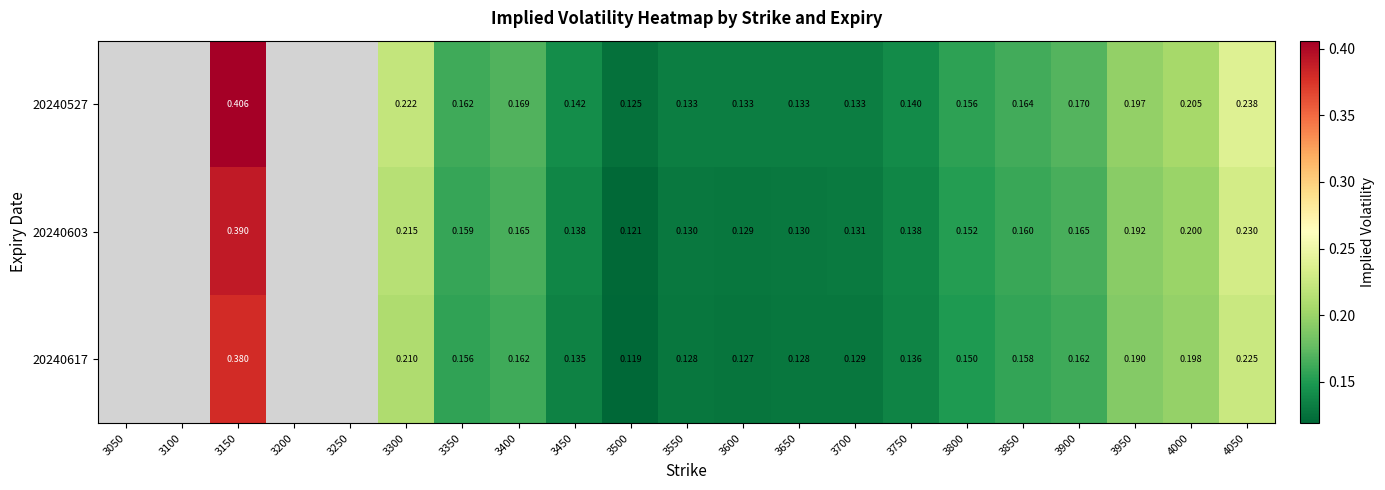

Is the value of 20240617 at 3450 greater than the value of 20240603 at 3300?

No